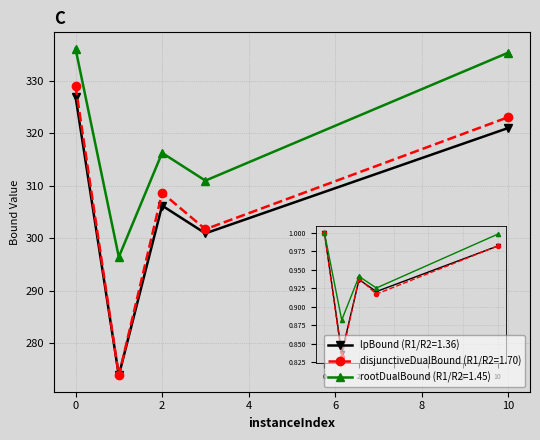

What is the minimum value shown in the chart?

273.9